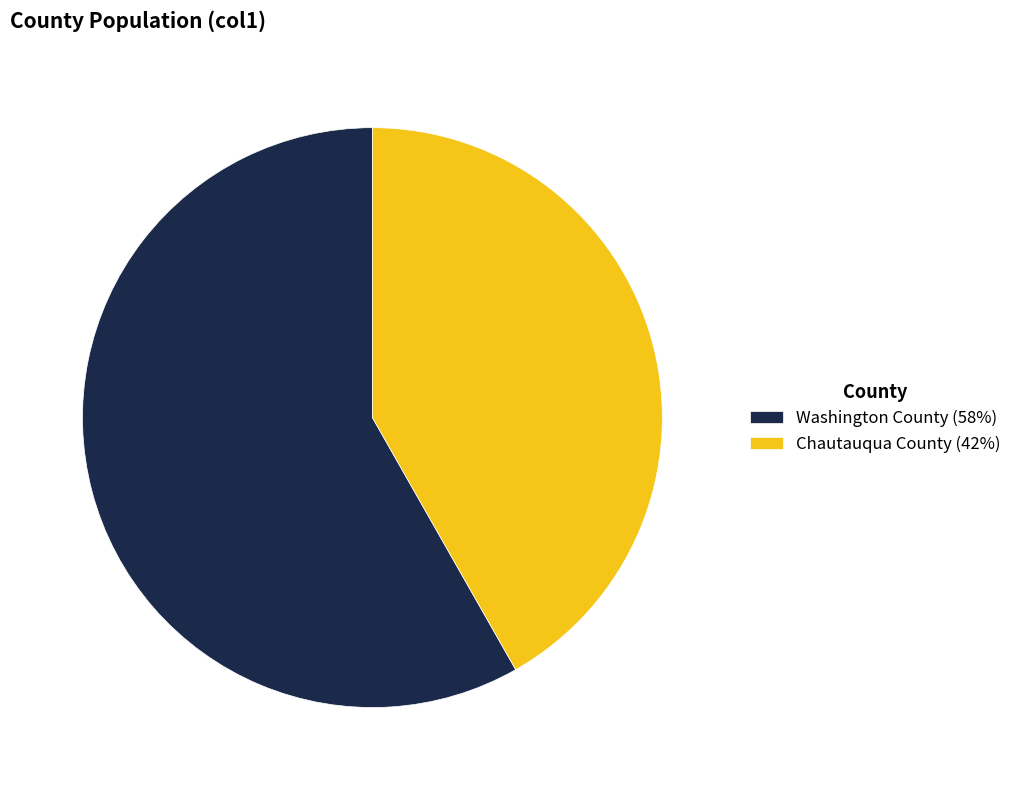

What is the majority slice?

Washington County